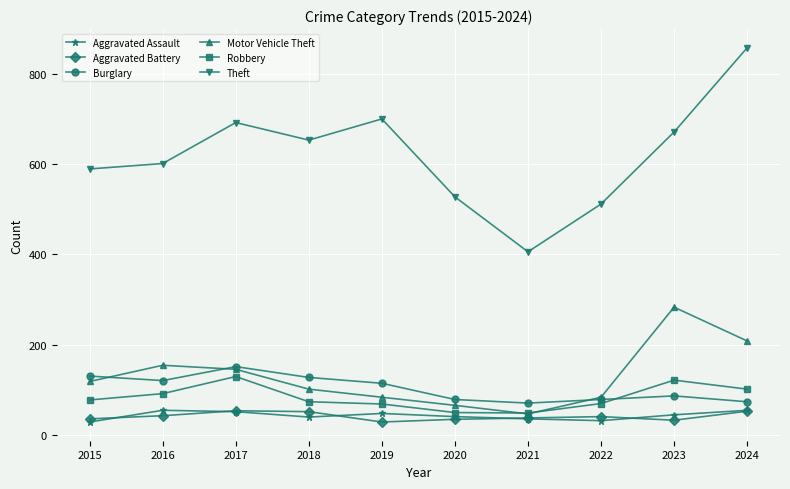

True or false: Motor Vehicle Theft has a value of 83 at 2019.

True